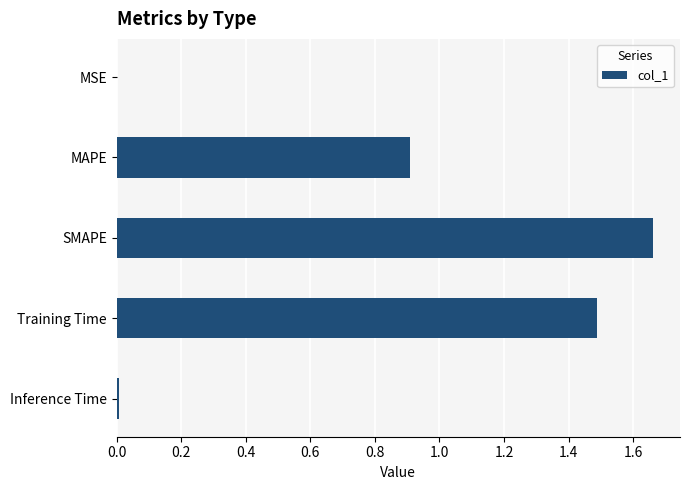

What is the sum of all values?

4.1